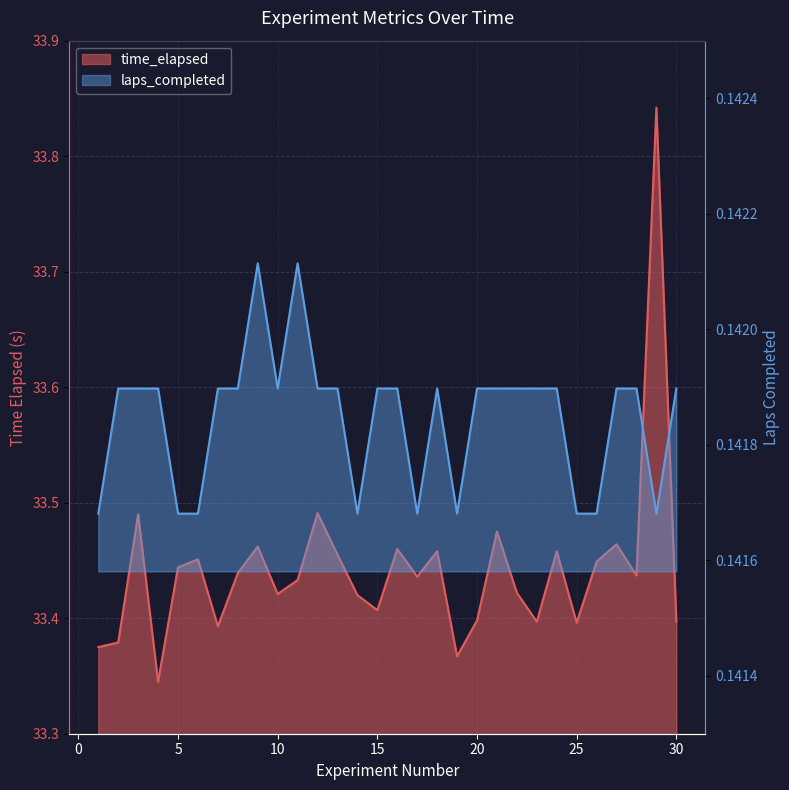

List the labels in order of laps_completed value, largest first.

9, 11, 2, 3, 4, 7, 8, 10, 12, 13, 15, 16, 18, 20, 21, 22, 23, 24, 27, 28, 30, 1, 5, 6, 14, 17, 19, 25, 26, 29